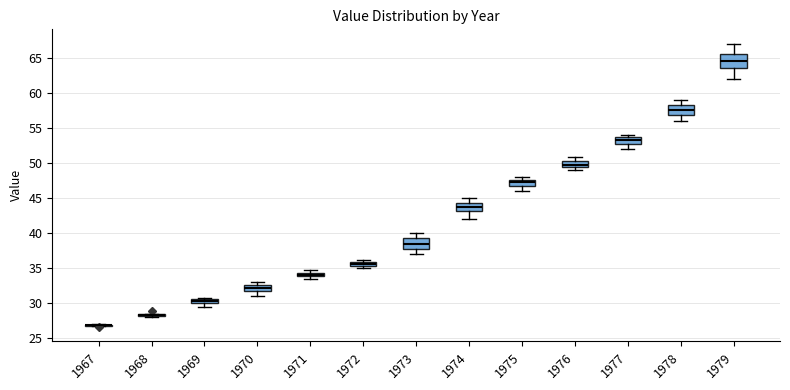

Where is the upper edge of the box at x = 1969 on the y-axis? The values are not printed on the chart, so give them approximately, as read against the axis.

30.5